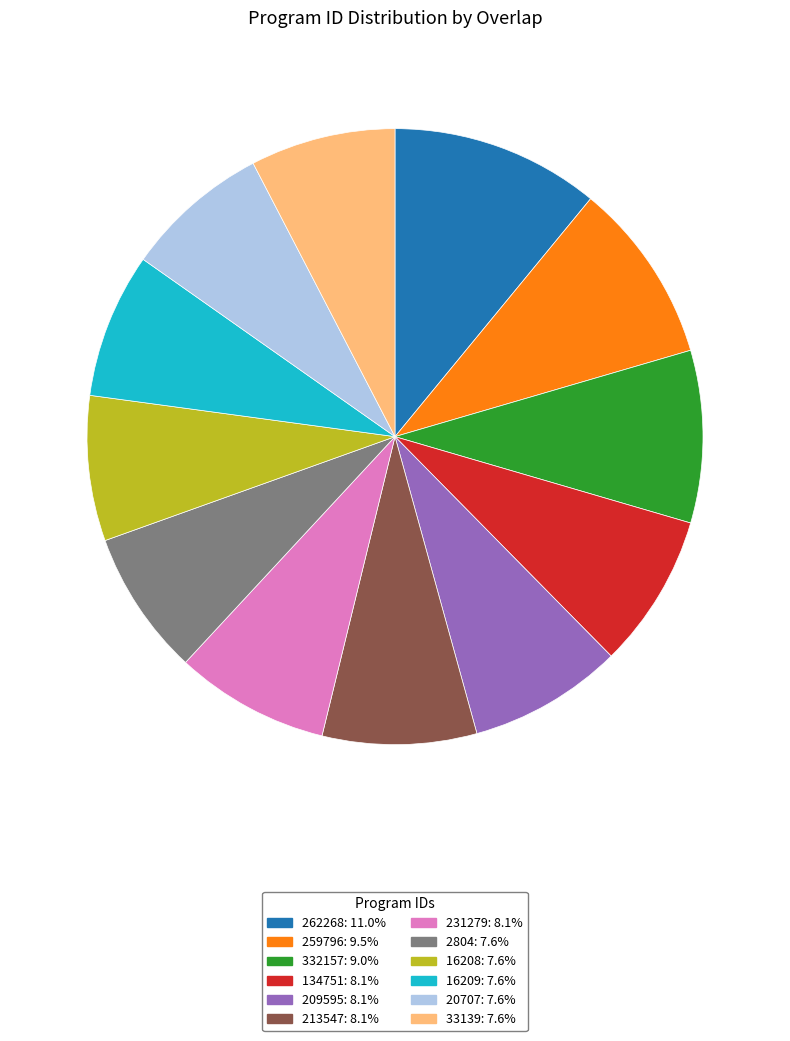

The 213547 slice represents 21% of the pie. True or false?

False